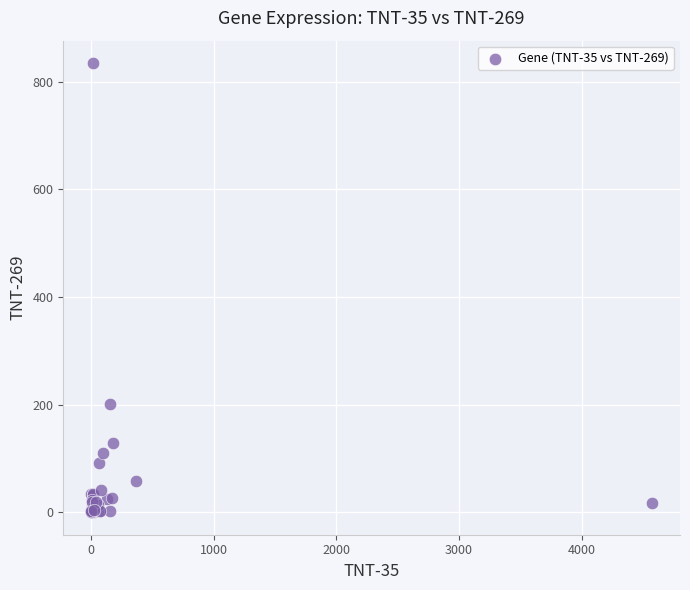

What Y value in the scatter plot is closest to 417?

201.7